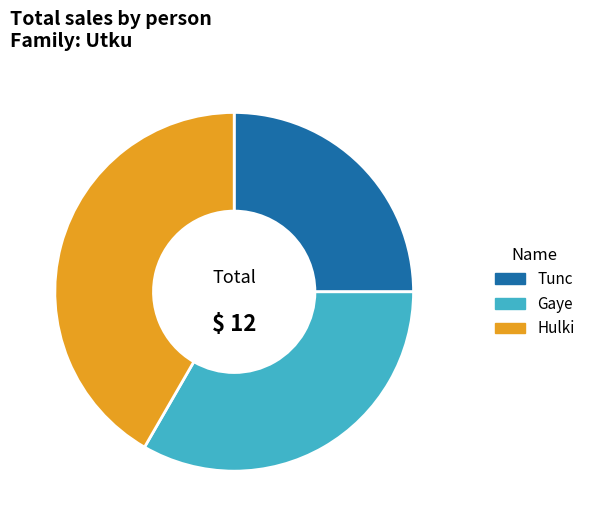

Is the sum of Tunc and Gaye greater than half?

Yes